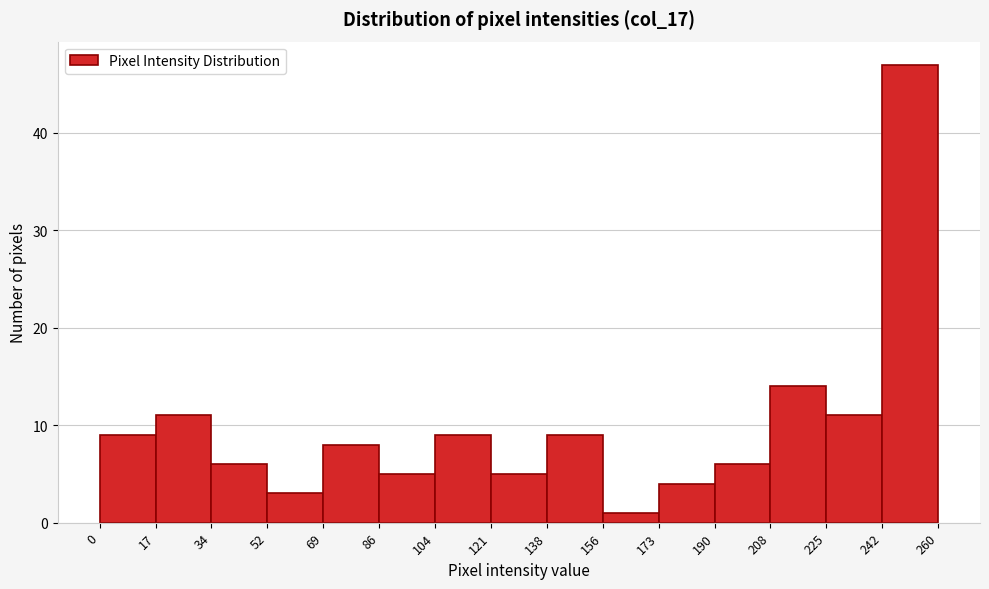

Reading left to right, transcribe this chart: for each bar, give the range it covers on the x-axis and its height. The values are not printed on the chart, so give them approximately, as read against the axis.

0 to 17: 9
17 to 34: 11
34 to 52: 6
52 to 69: 3
69 to 86: 8
86 to 104: 5
104 to 121: 9
121 to 138: 5
138 to 156: 9
156 to 173: 1
173 to 190: 4
190 to 208: 6
208 to 225: 14
225 to 242: 11
242 to 260: 47